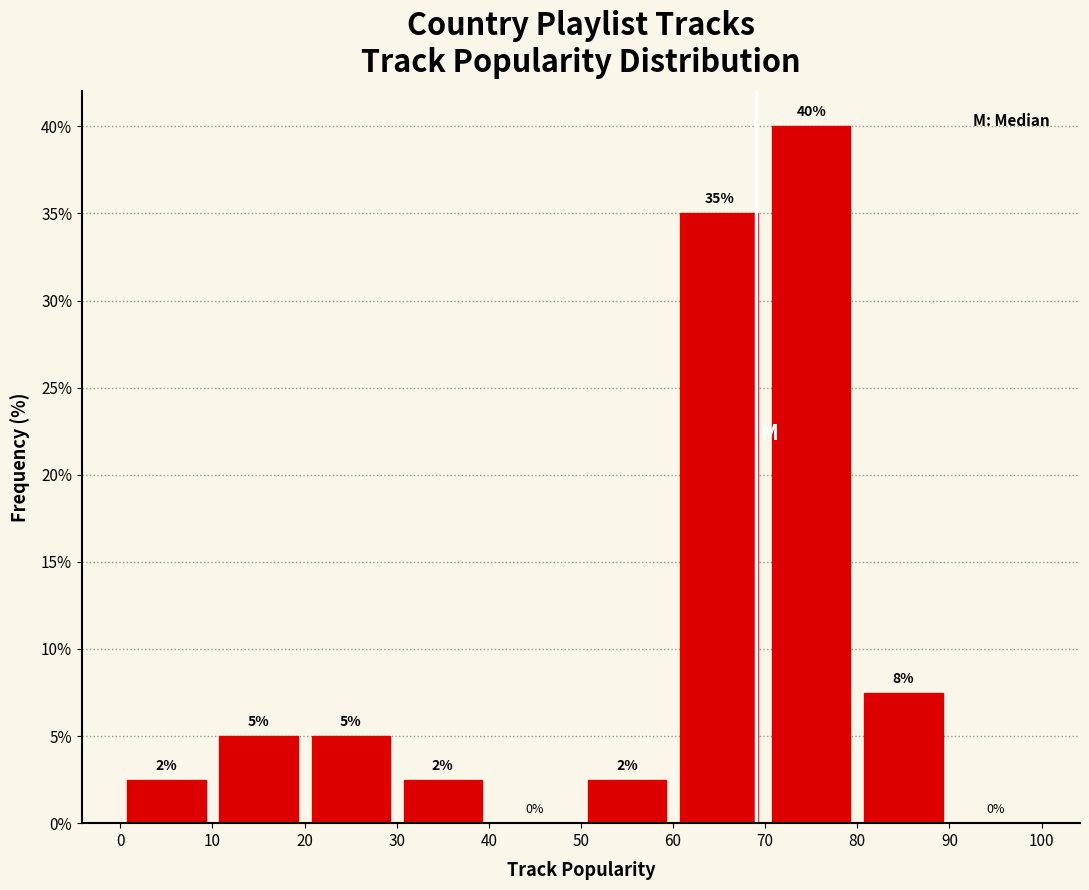

Which range on the x-axis has the tallest bar?

70 to 80